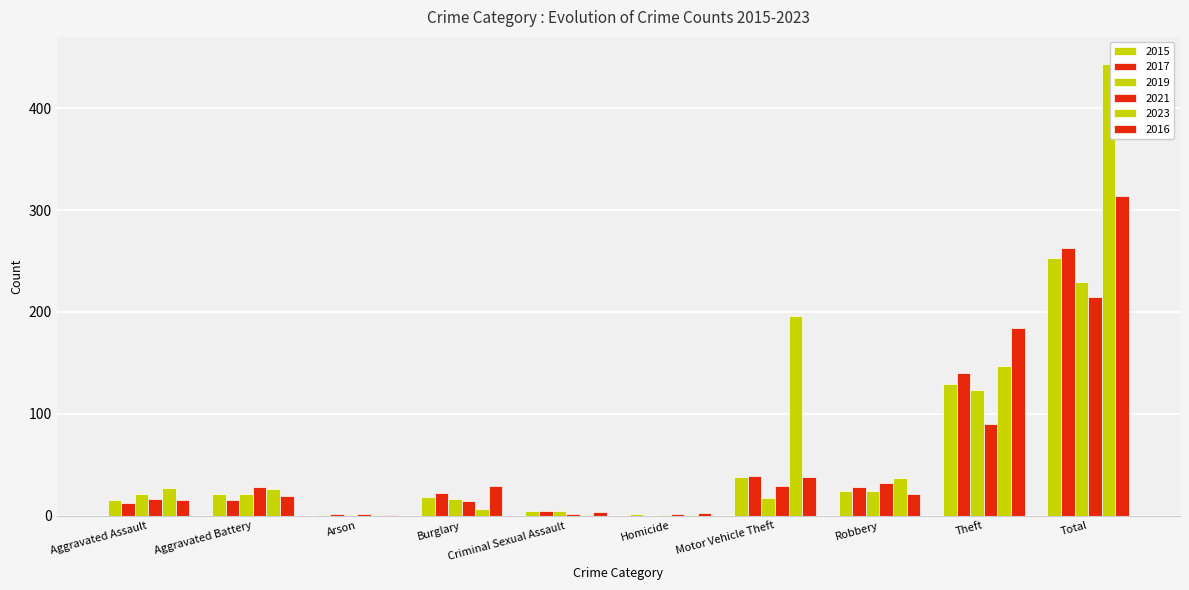

What is the sum of all 2016 values?

628